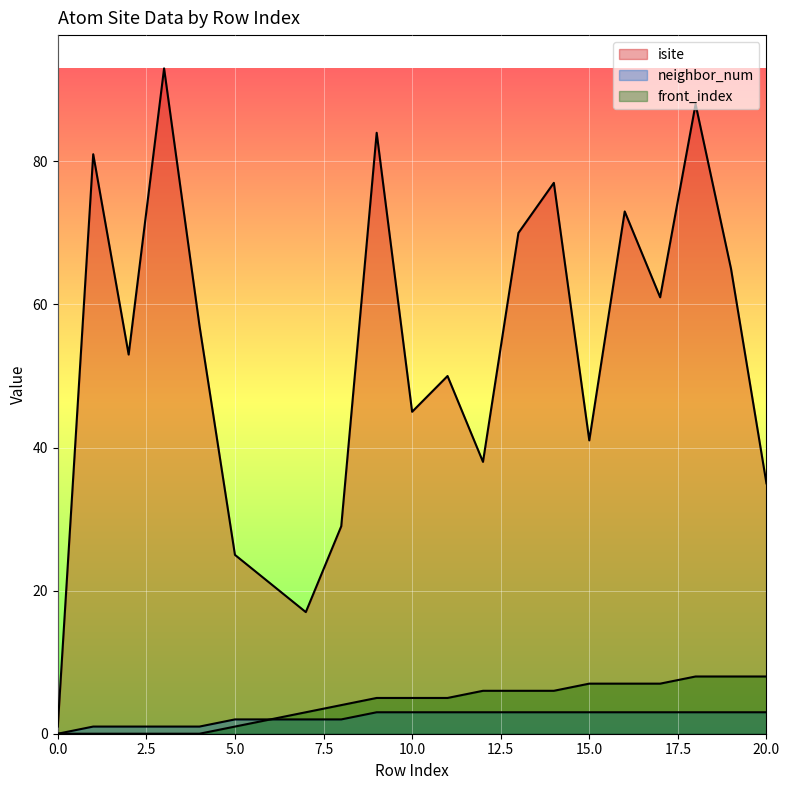

Which series has the largest range (max minus min)?

isite